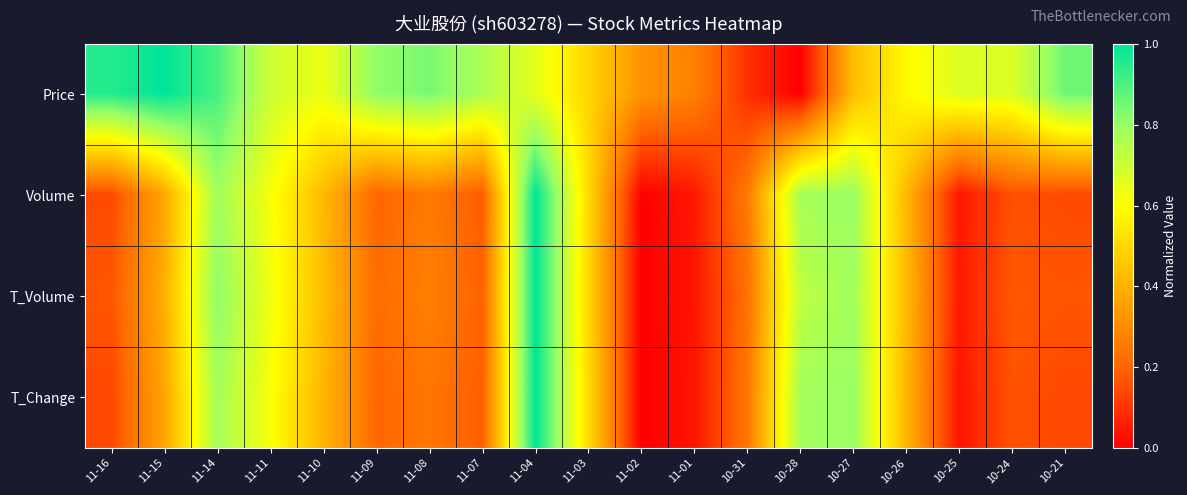

Count the number of categories in the chart.

19